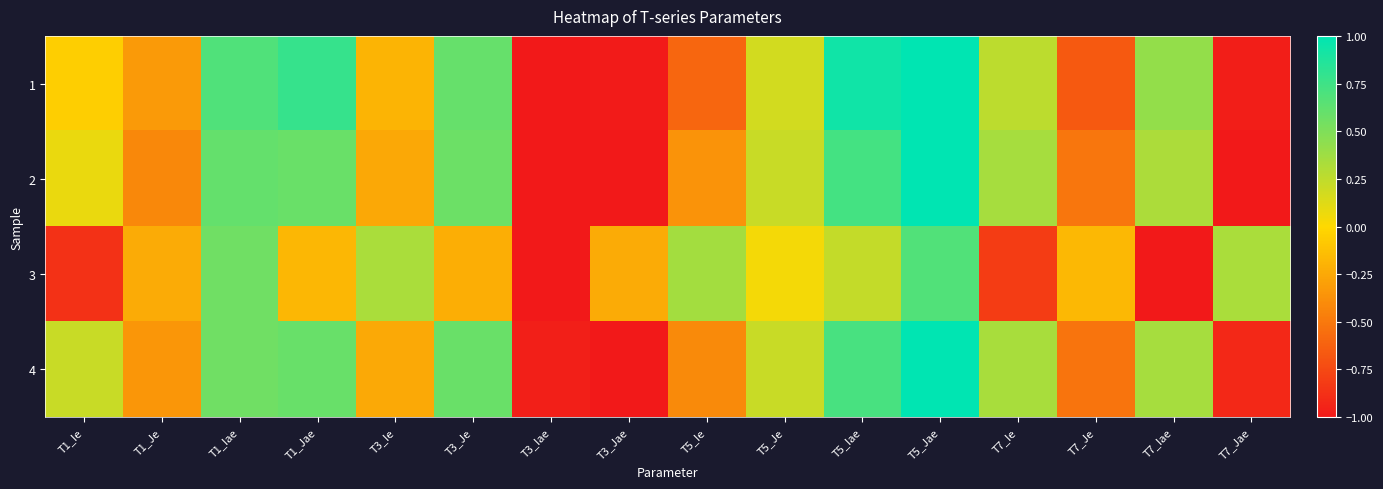

Reading left to right, extract all data points from this chart.

1: T1_Ie=-0.0	T1_Je=-0.3	T1_Iae=0.7	T1_Jae=0.8	T3_Ie=-0.2	T3_Je=0.6	T3_Iae=-1.0	T3_Jae=-1.0	T5_Ie=-0.6	T5_Je=0.2	T5_Iae=0.9	T5_Jae=1.0	T7_Ie=0.3	T7_Je=-0.7	T7_Iae=0.4	T7_Jae=-1.0
2: T1_Ie=0.1	T1_Je=-0.4	T1_Iae=0.6	T1_Jae=0.6	T3_Ie=-0.3	T3_Je=0.6	T3_Iae=-1.0	T3_Jae=-1.0	T5_Ie=-0.4	T5_Je=0.2	T5_Iae=0.7	T5_Jae=1.0	T7_Ie=0.3	T7_Je=-0.5	T7_Iae=0.3	T7_Jae=-1.0
3: T1_Ie=-0.9	T1_Je=-0.2	T1_Iae=0.6	T1_Jae=-0.2	T3_Ie=0.3	T3_Je=-0.2	T3_Iae=-1.0	T3_Jae=-0.2	T5_Ie=0.4	T5_Je=0.0	T5_Iae=0.2	T5_Jae=0.7	T7_Ie=-0.8	T7_Je=-0.2	T7_Iae=-1.0	T7_Jae=0.3
4: T1_Ie=0.2	T1_Je=-0.4	T1_Iae=0.6	T1_Jae=0.6	T3_Ie=-0.2	T3_Je=0.6	T3_Iae=-1.0	T3_Jae=-1.0	T5_Ie=-0.4	T5_Je=0.2	T5_Iae=0.7	T5_Jae=1.0	T7_Ie=0.3	T7_Je=-0.5	T7_Iae=0.4	T7_Jae=-0.9